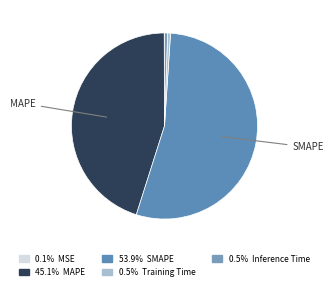

To the nearest percent, what is the difference between the largest and smallest slice percentages?

54%